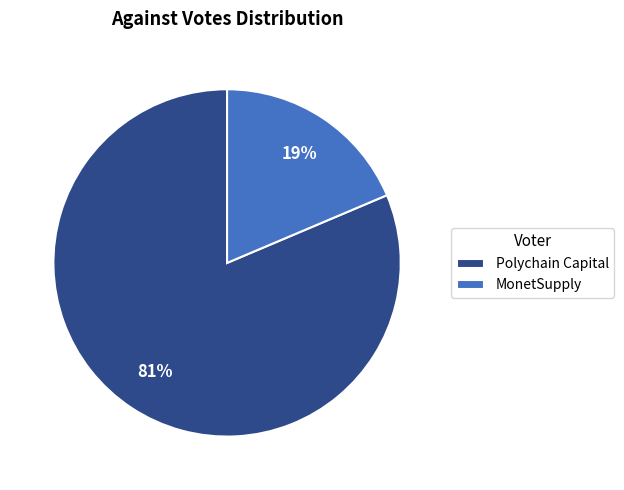

Which has a higher value, Polychain Capital or MonetSupply?

Polychain Capital